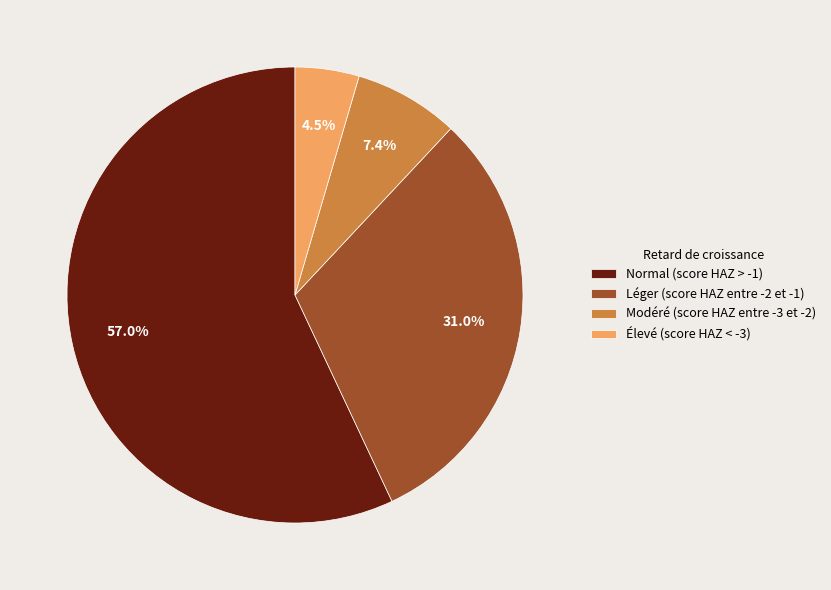

Which category has the smallest portion of the pie?

Élevé (score HAZ < -3)